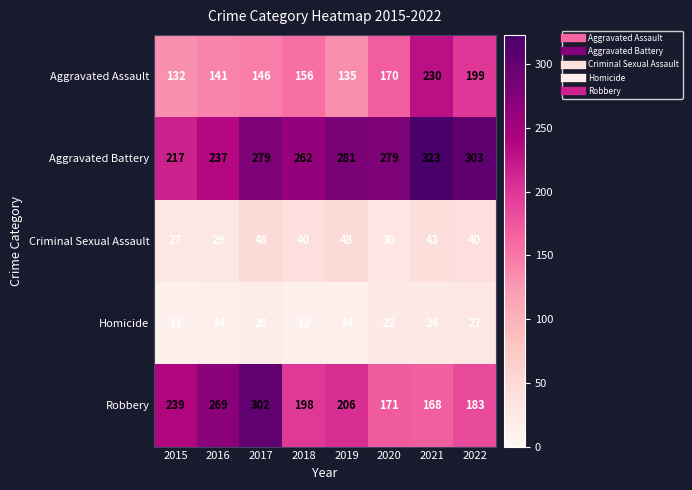

What is the minimum value shown in the chart?

11